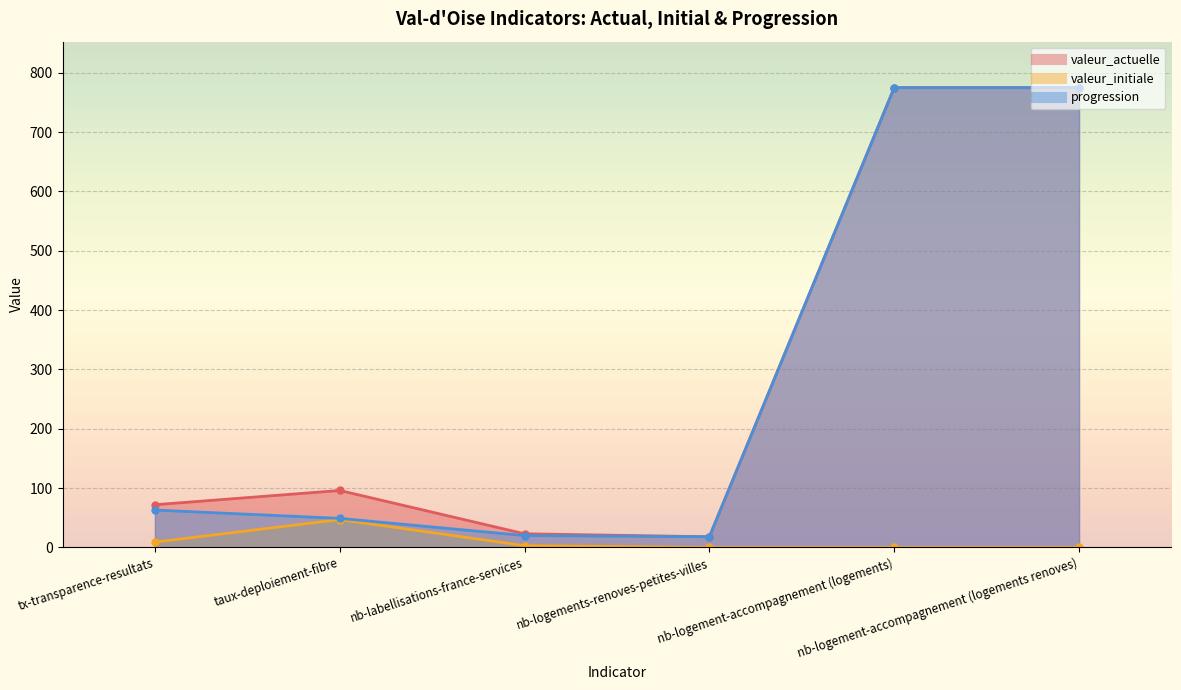

Reading left to right, what are all the values shown in this chart?

valeur_actuelle: tx-transparence-resultats=72	taux-deploiement-fibre=96	nb-labellisations-france-services=23	nb-logements-renoves-petites-villes=18	nb-logement-accompagnement (logements)=775	nb-logement-accompagnement (logements renoves)=775
valeur_initiale: tx-transparence-resultats=9	taux-deploiement-fibre=47	nb-labellisations-france-services=3	nb-logements-renoves-petites-villes=0	nb-logement-accompagnement (logements)=0	nb-logement-accompagnement (logements renoves)=0
progression: tx-transparence-resultats=63	taux-deploiement-fibre=49	nb-labellisations-france-services=20	nb-logements-renoves-petites-villes=18	nb-logement-accompagnement (logements)=775	nb-logement-accompagnement (logements renoves)=775